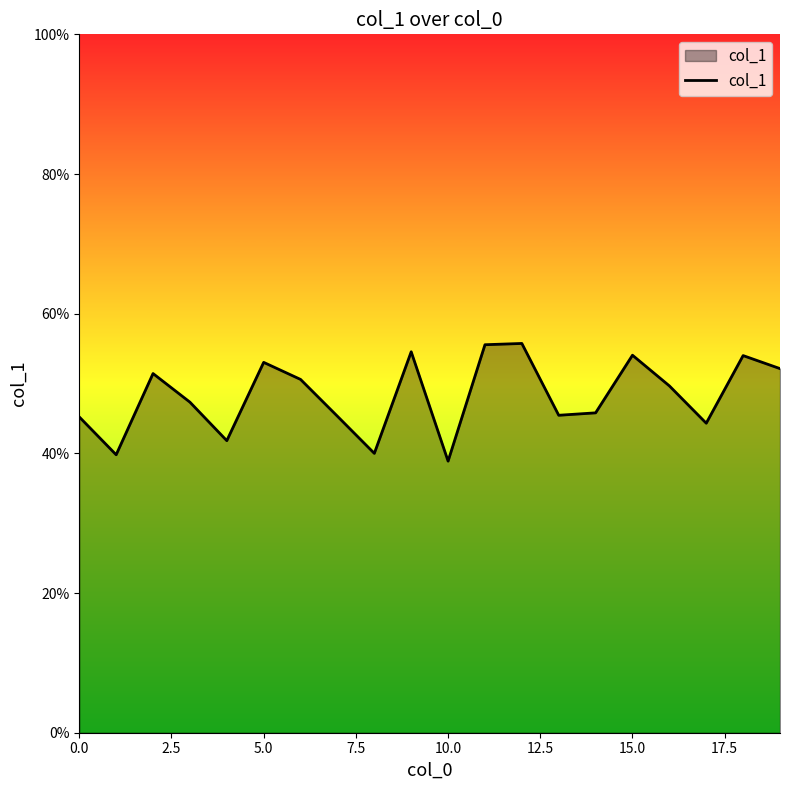

Does the chart display data point markers on the line(s)?

No